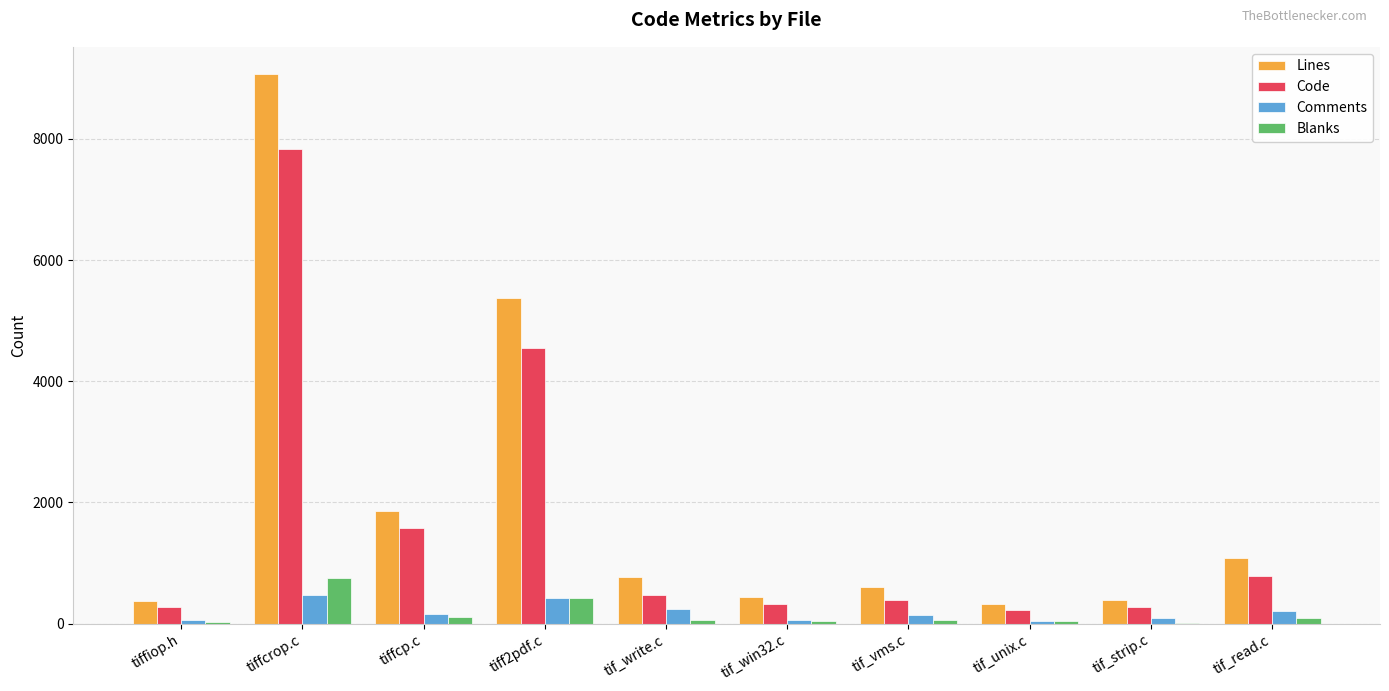

The value of Code at tiffcp.c is 649. True or false?

False